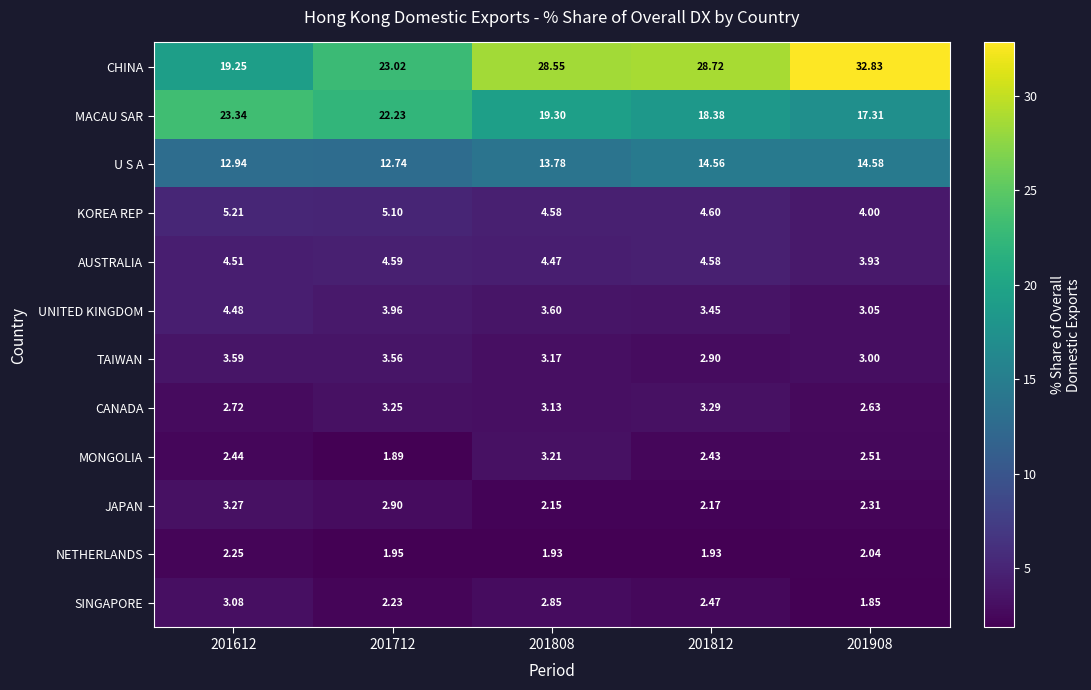

Which series has the largest total across all categories?

CHINA